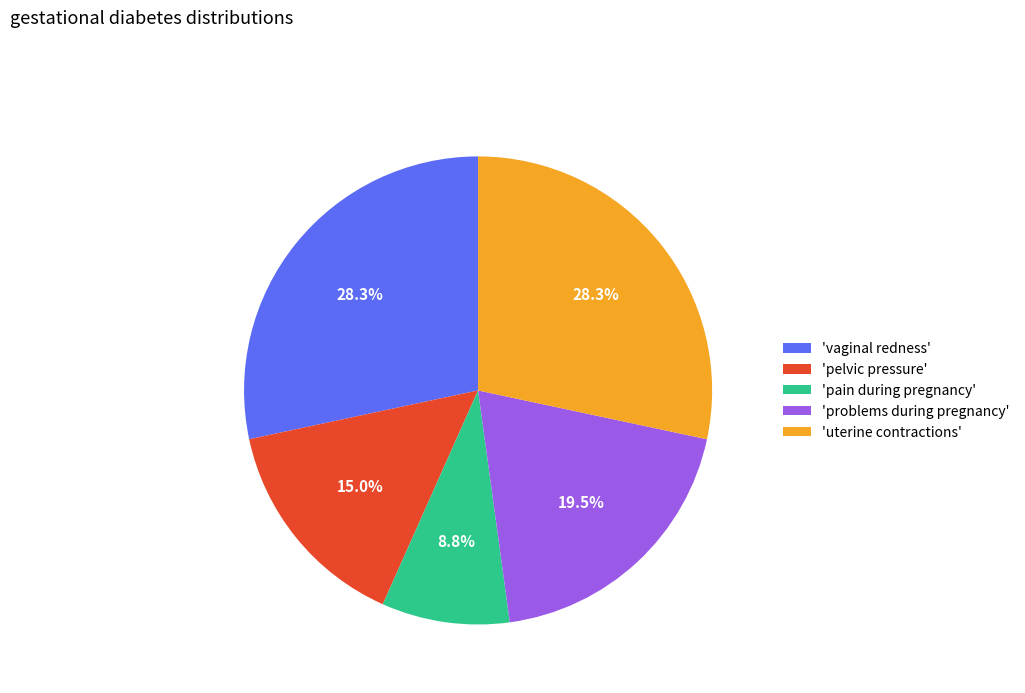

Approximately how many times larger is the value at 'pelvic pressure' compared to 'problems during pregnancy'?

0.8